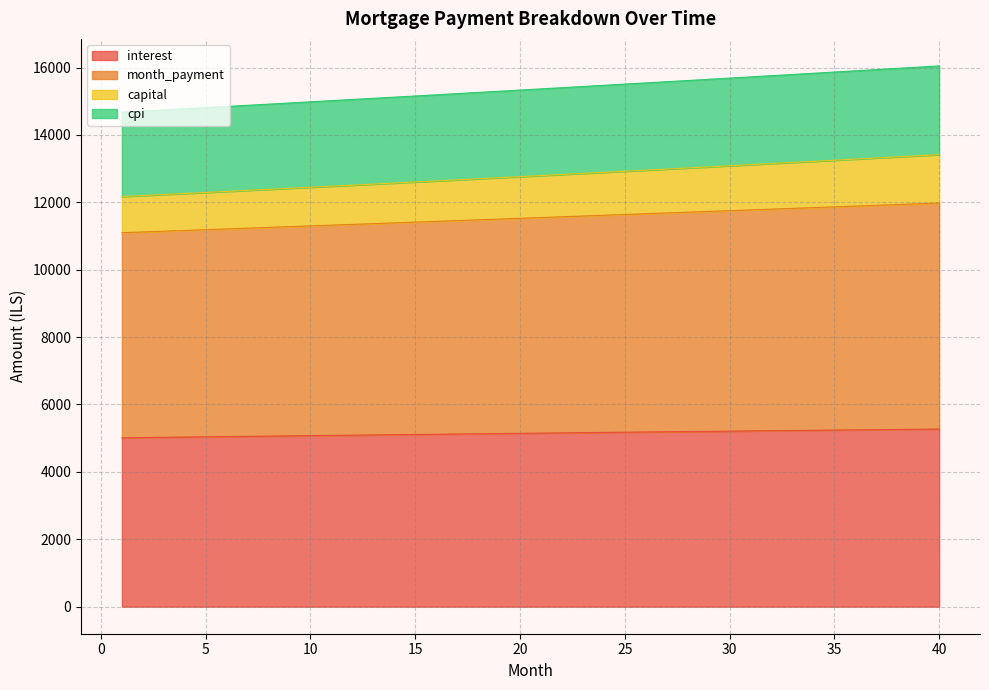

Does the chart display data point markers on the line(s)?

No